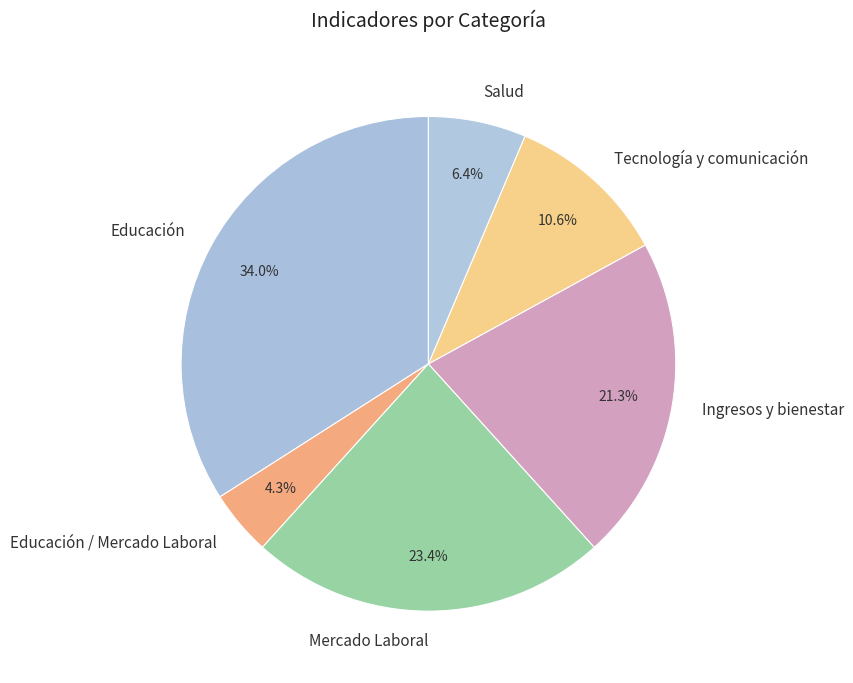

Count the number of slices in the pie.

6